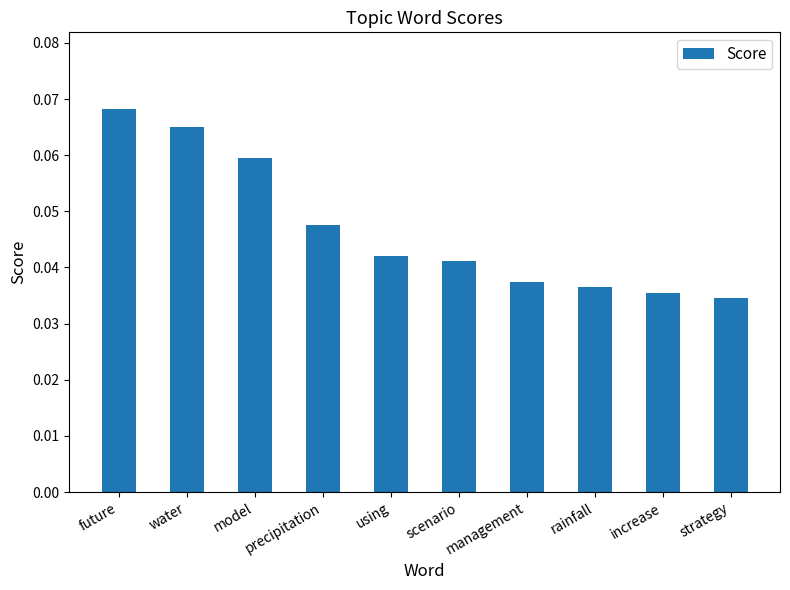

The value at rainfall is 0.1. True or false?

False